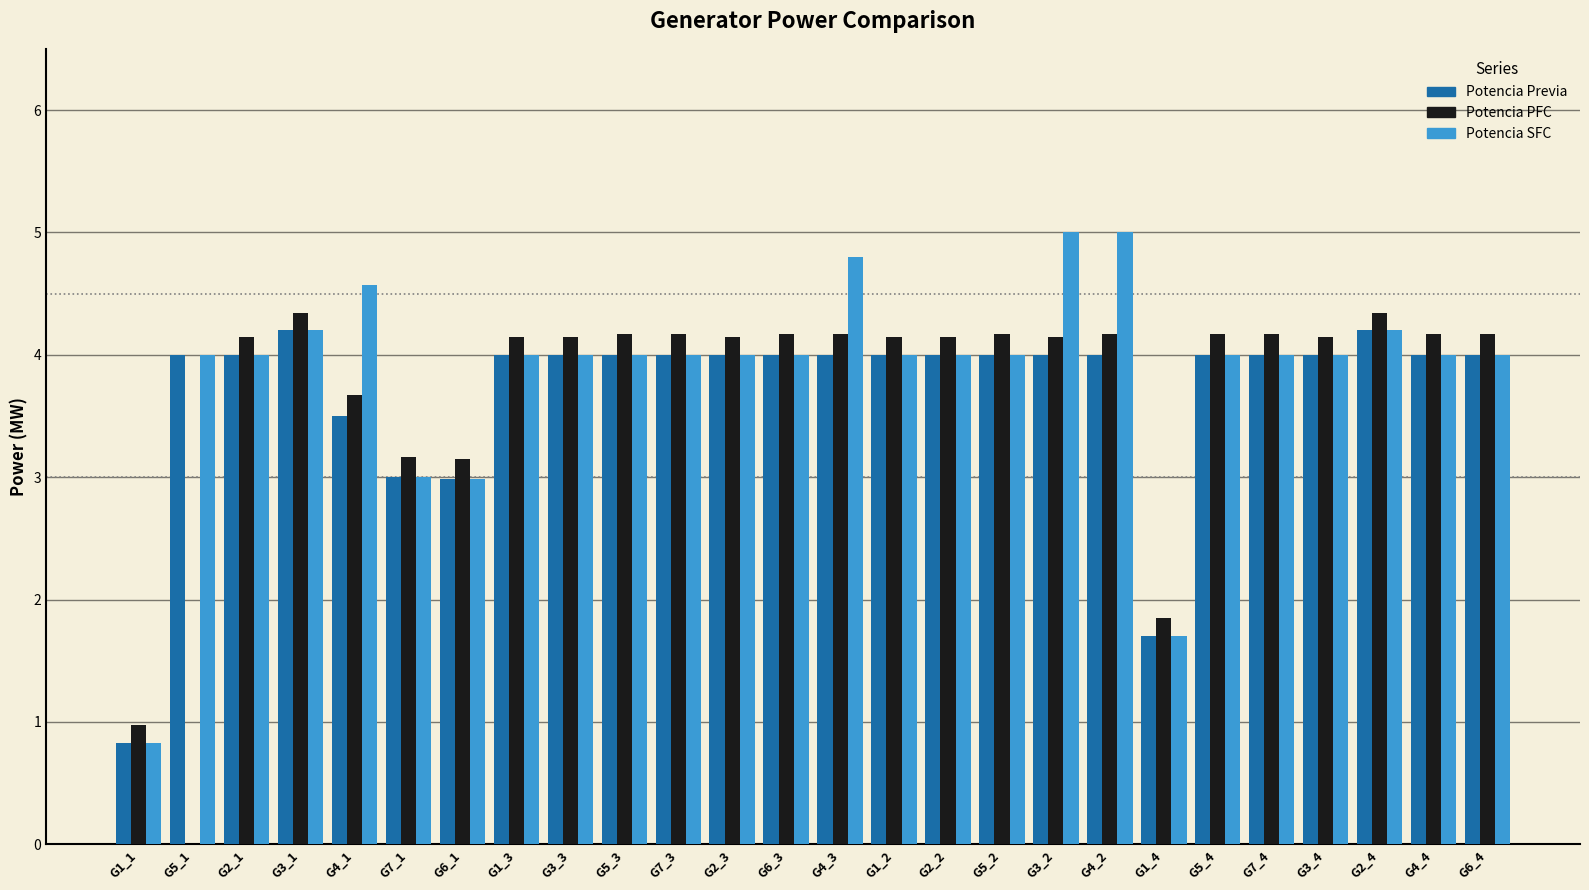

What is the sum of the Potencia PFC values at G5_2 and G5_3?

8.3